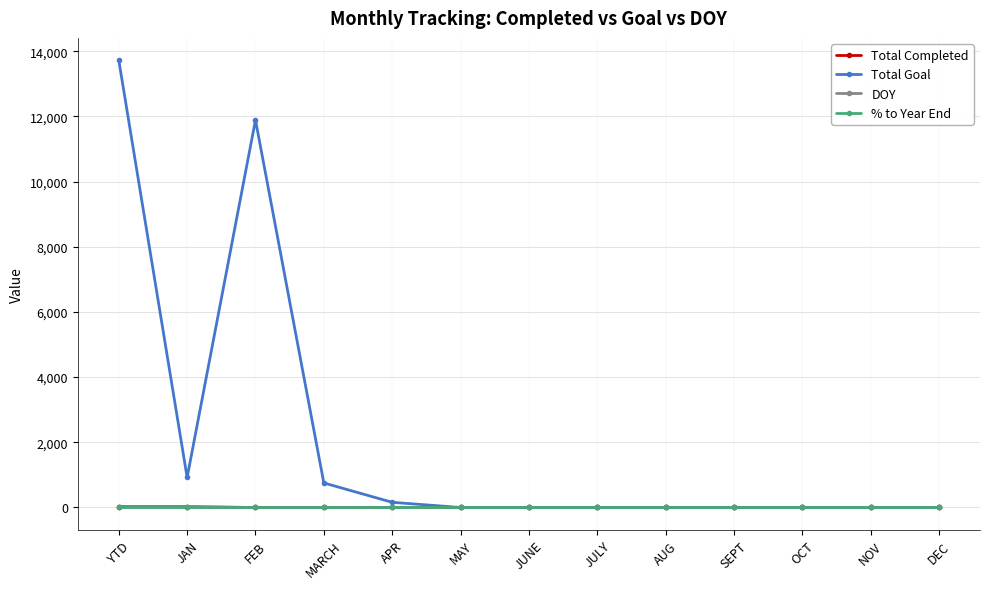

What is the greatest value displayed?

13721.0